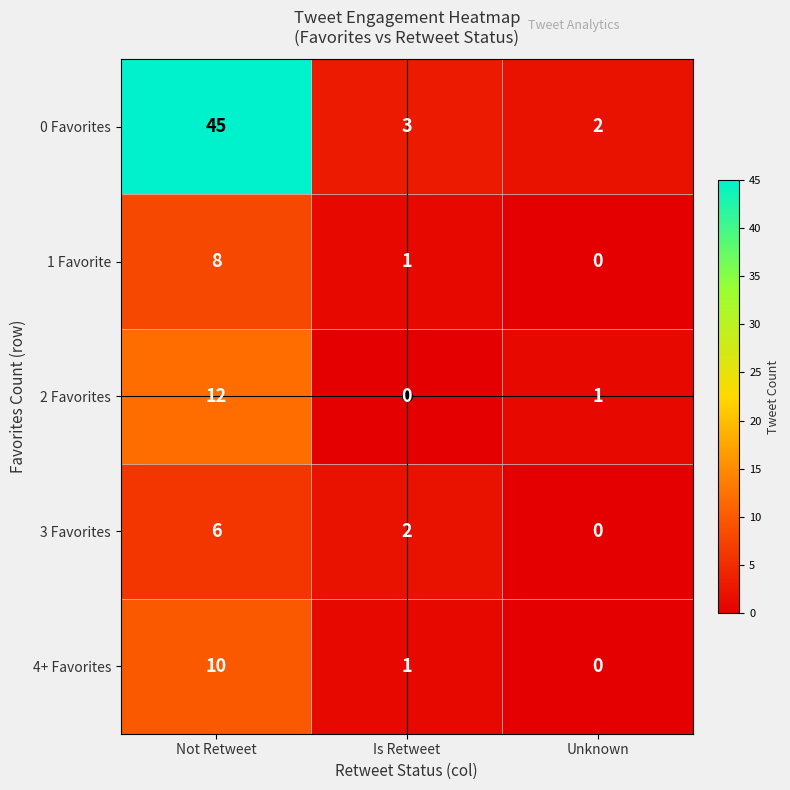

What is the average value of the 0 Favorites series?

17